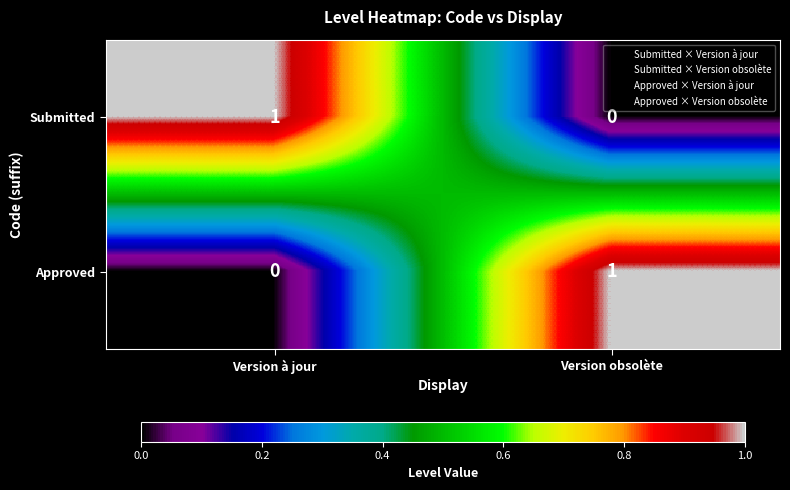

At how many categories does at least one series exceed 0?

2